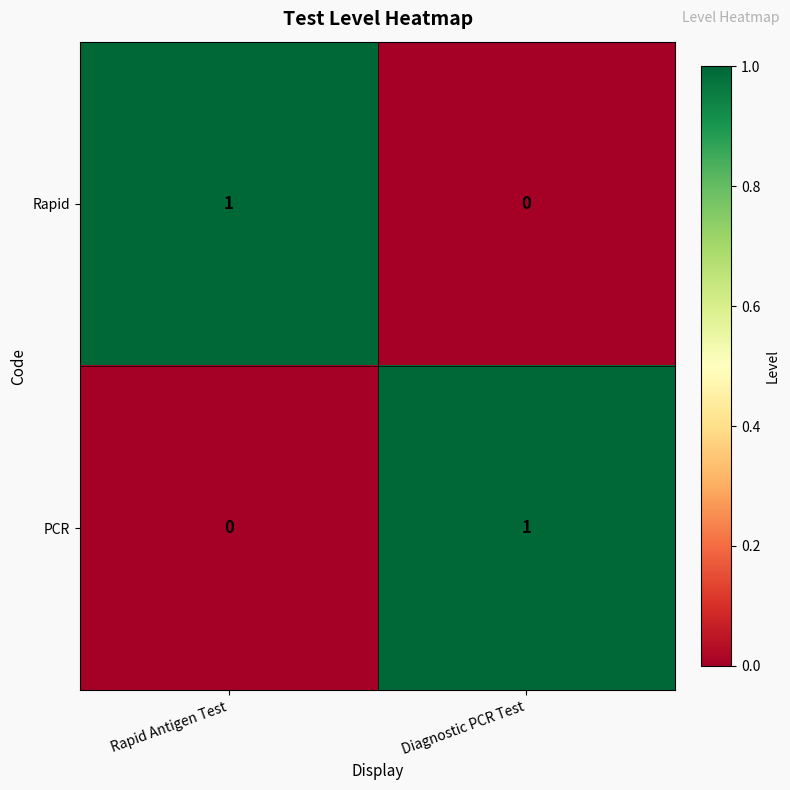

Is it true that PCR equals 0 at Rapid Antigen Test?

True